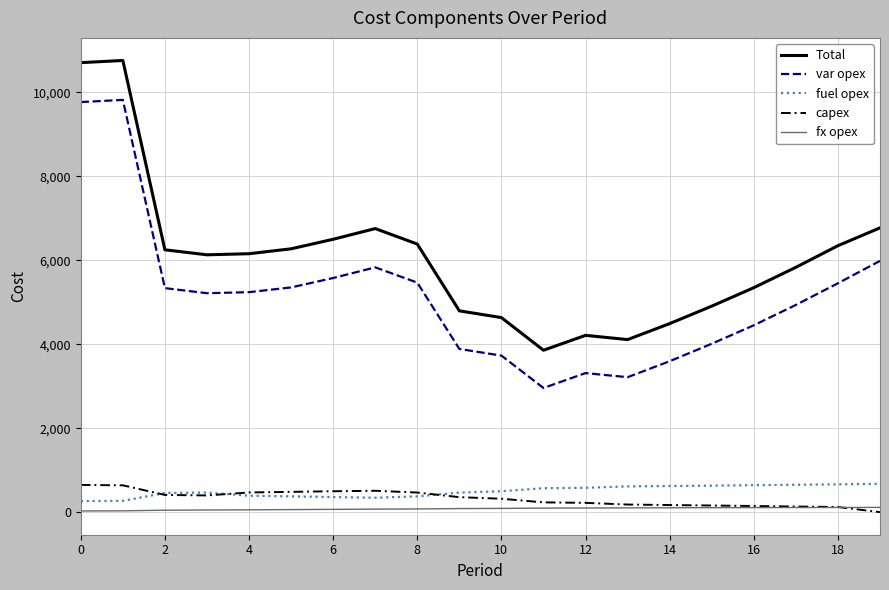

What is the maximum value shown in the chart?

10761